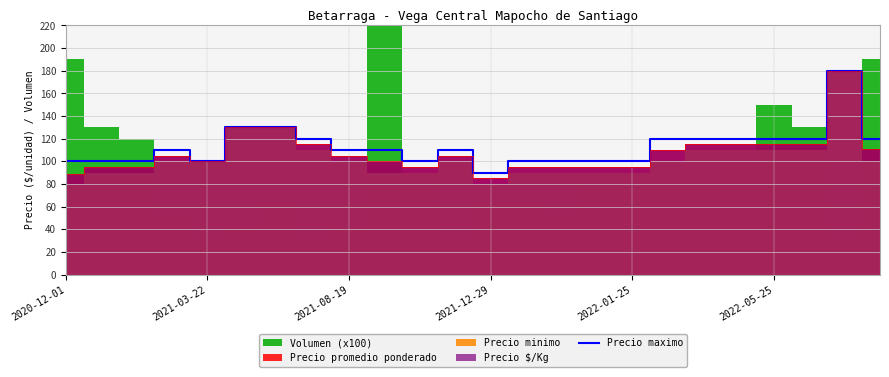

At which label does Precio maximo reach its minimum?

2021-12-29